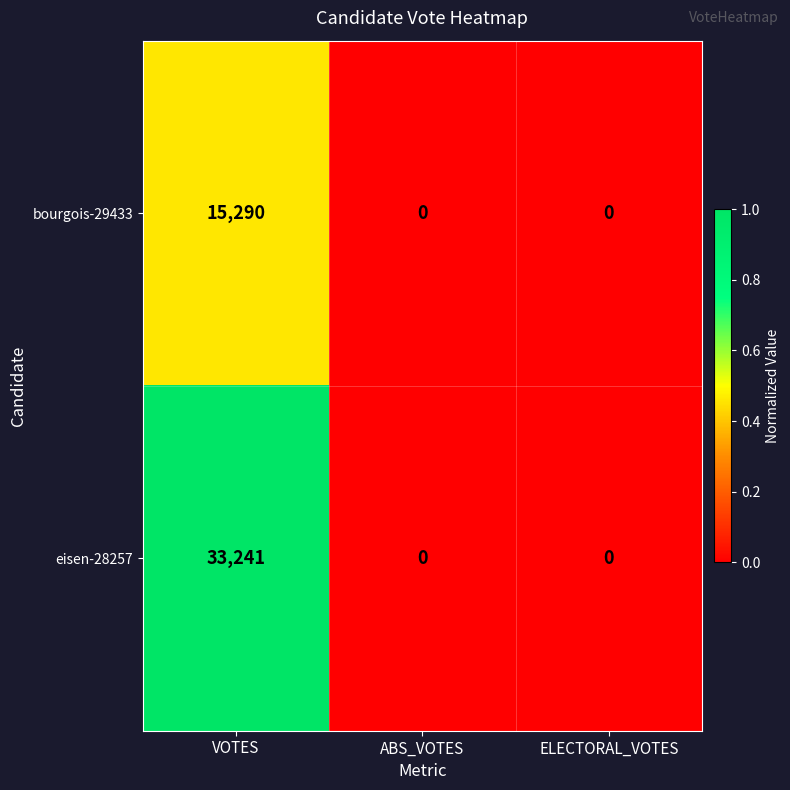

Which series has the largest total across all categories?

eisen-28257